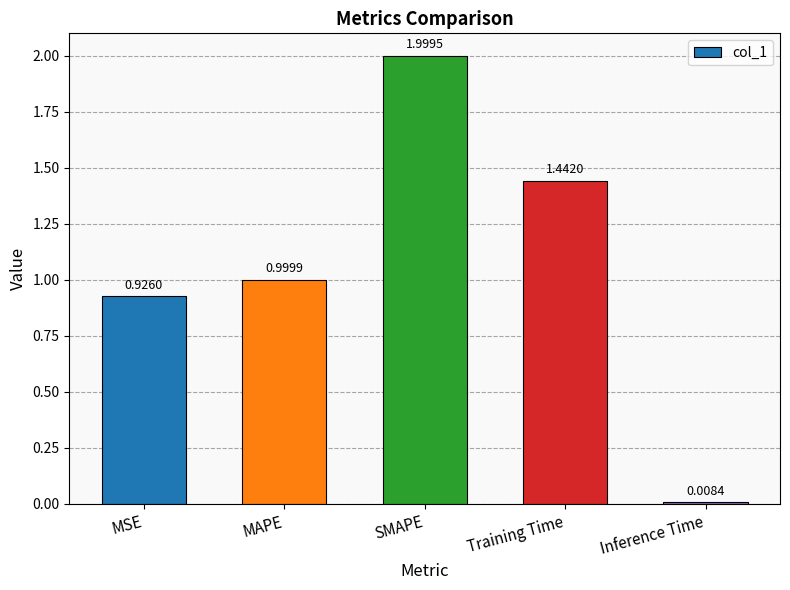

What position from the right is MSE?

5